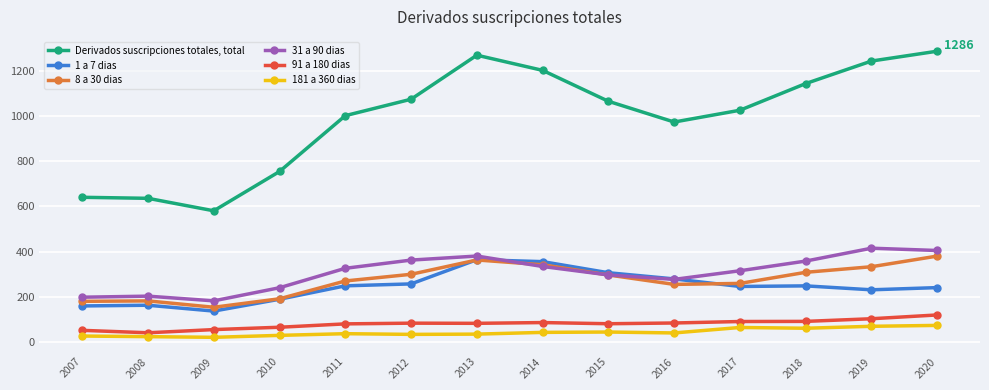

The value of 91 a 180 dias at 2017 is 90.8. True or false?

True